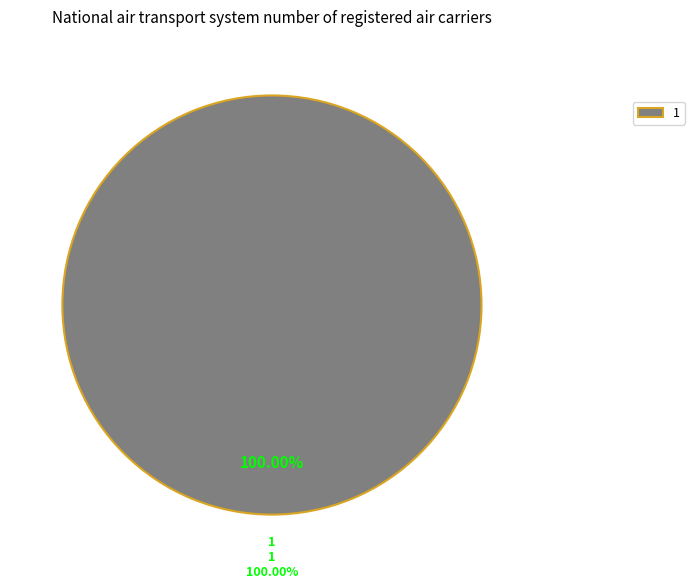

Count the number of slices in the pie.

2